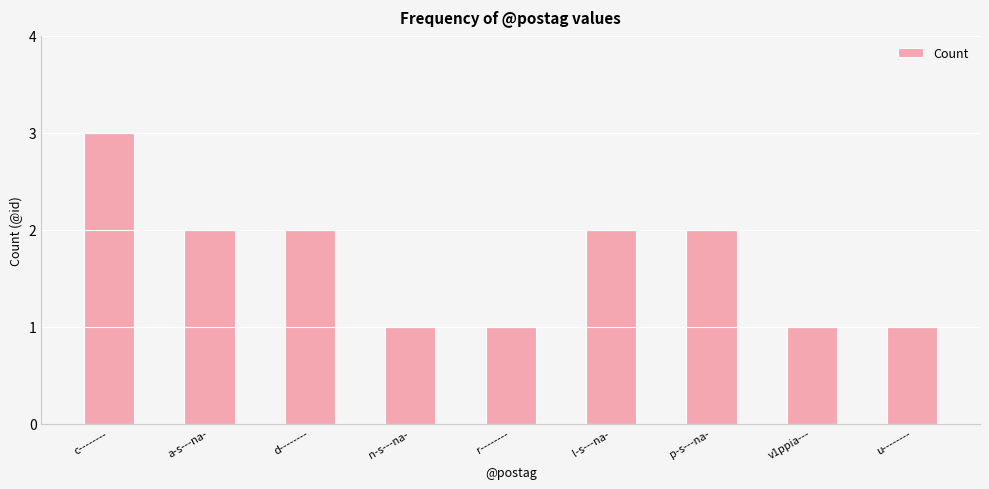

The value at a-s---na- is 2. True or false?

True